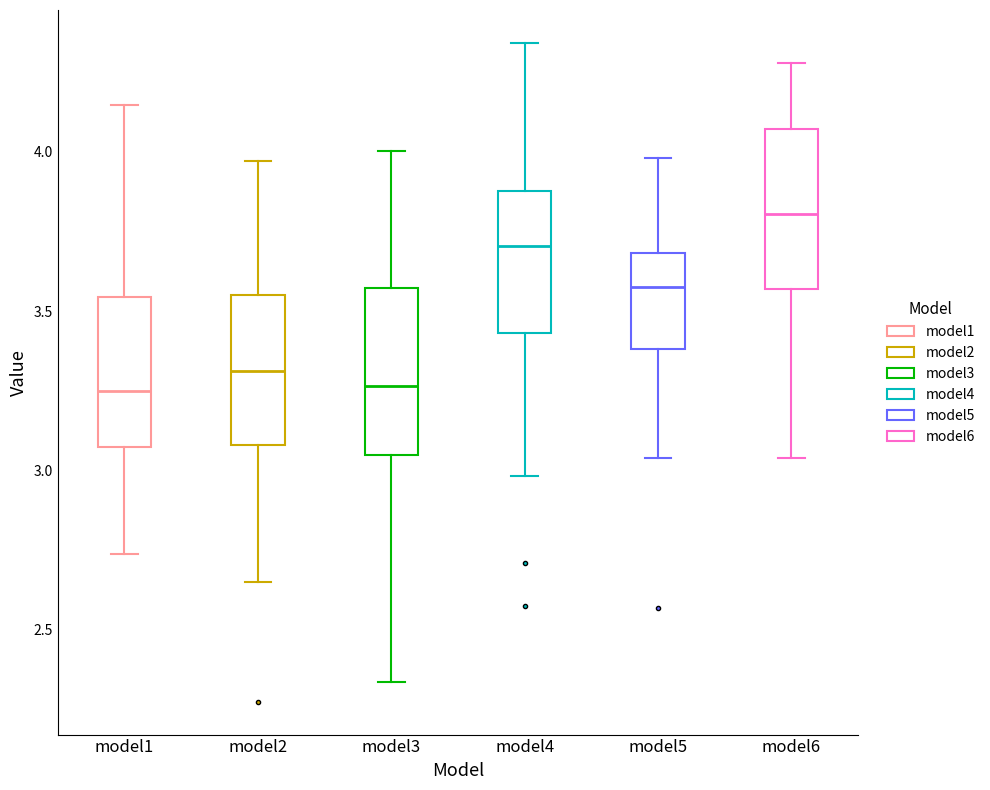

Where is the upper edge of the box for model5 on the y-axis? The values are not printed on the chart, so give them approximately, as read against the axis.

3.70